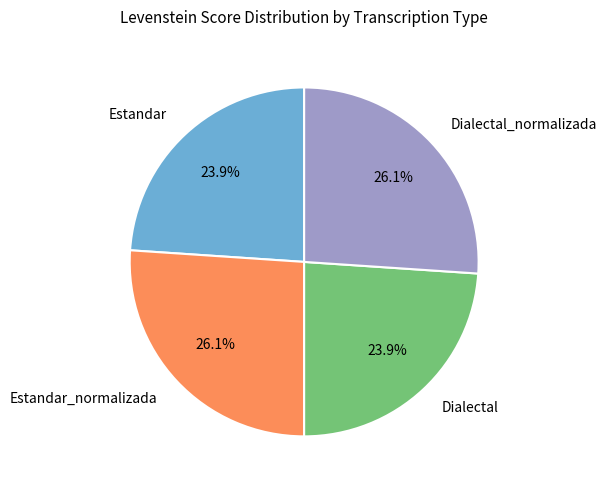

Approximately how many times larger is the value at Dialectal_normalizada compared to Estandar_normalizada?

1.0